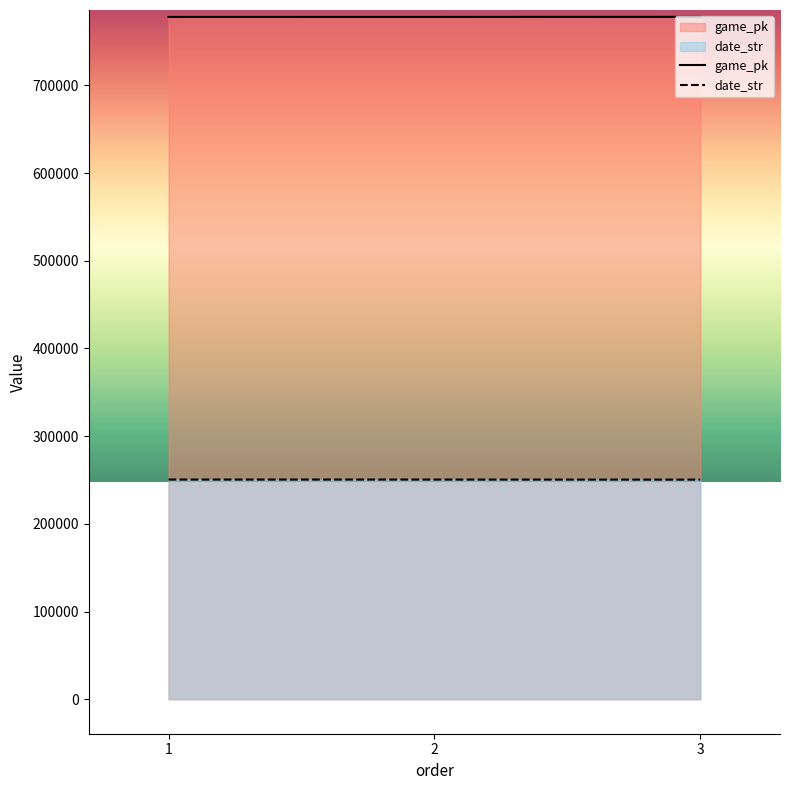

List the series in order of their overall mean, lowest first.

date_str, game_pk